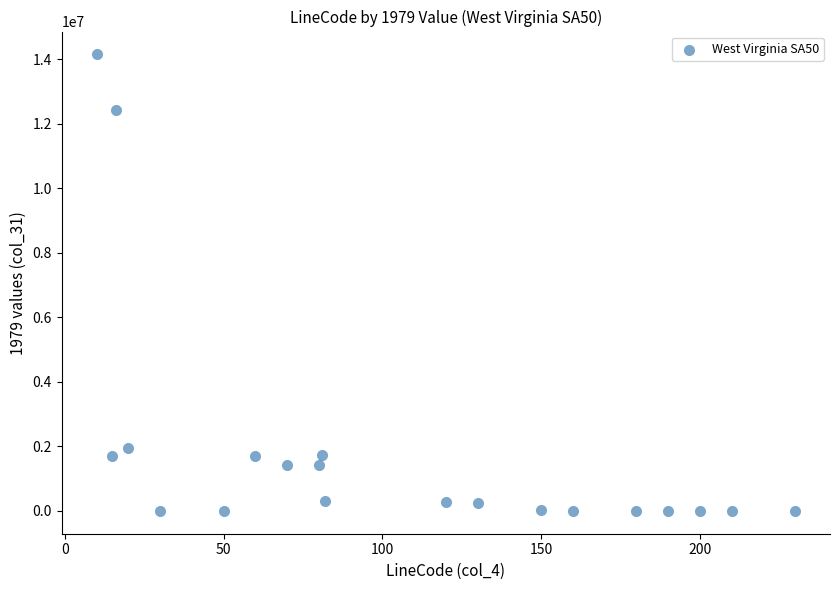

What is the range of X values (max minus min)?

220